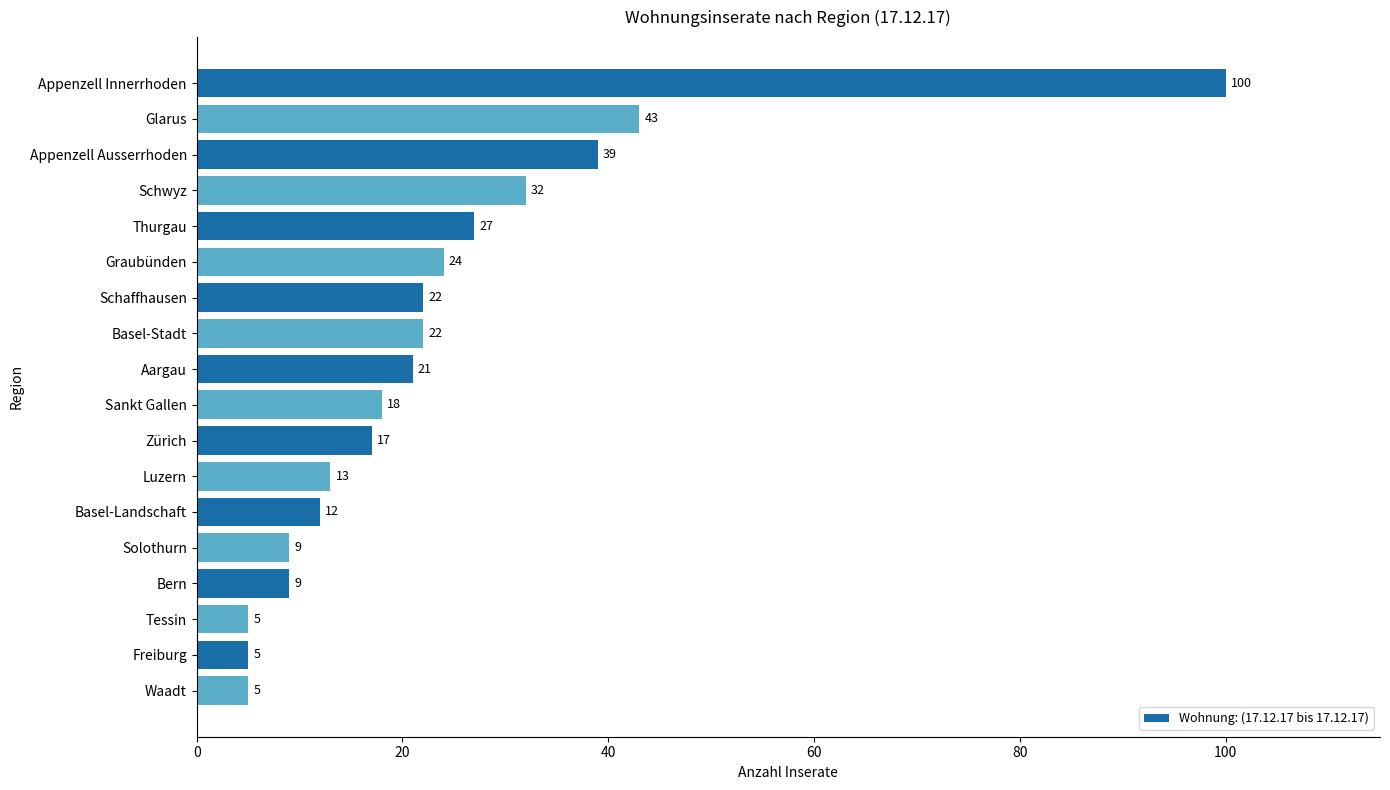

What is the label of the 2nd bar from the top?

Glarus